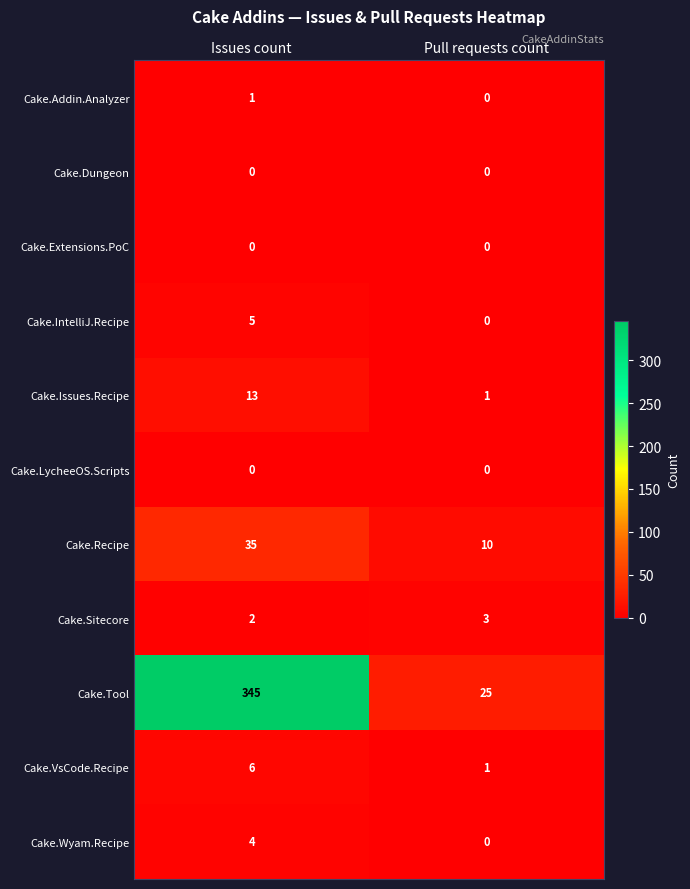

What is the sum of all Cake.Tool values?

370